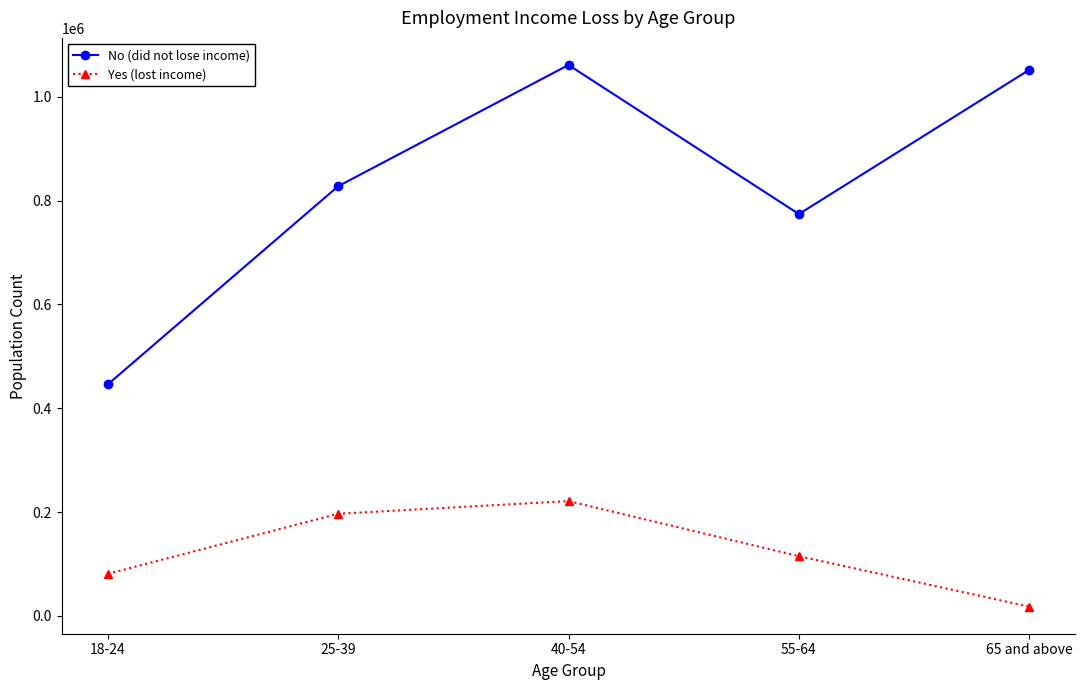

What is the total value across all series at 55-64?

889020